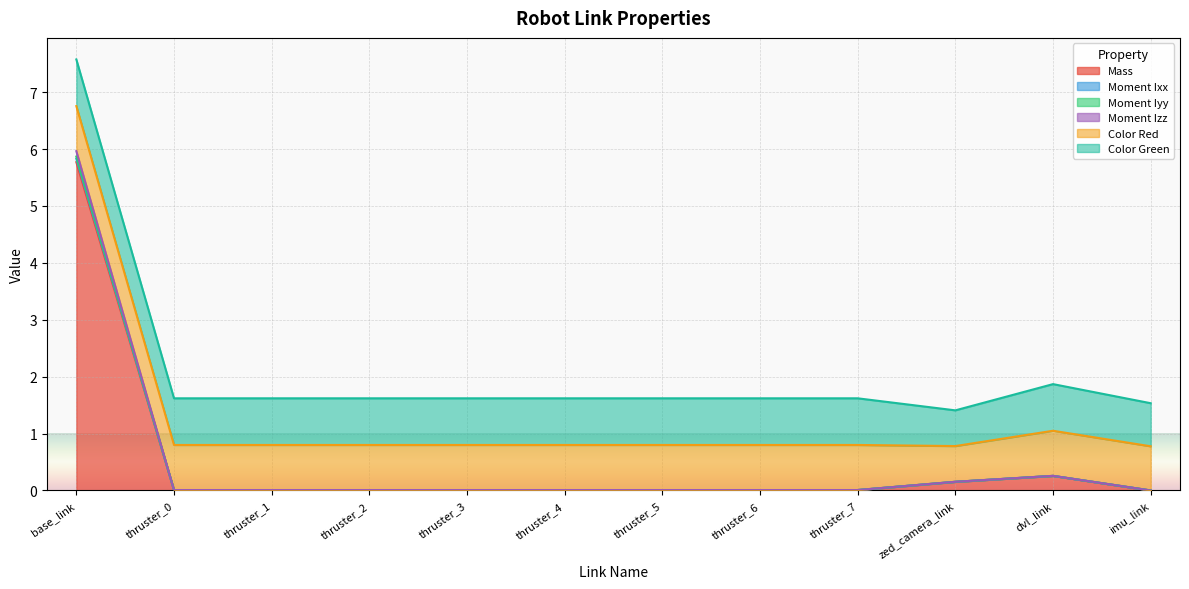

Does the chart display data point markers on the line(s)?

No